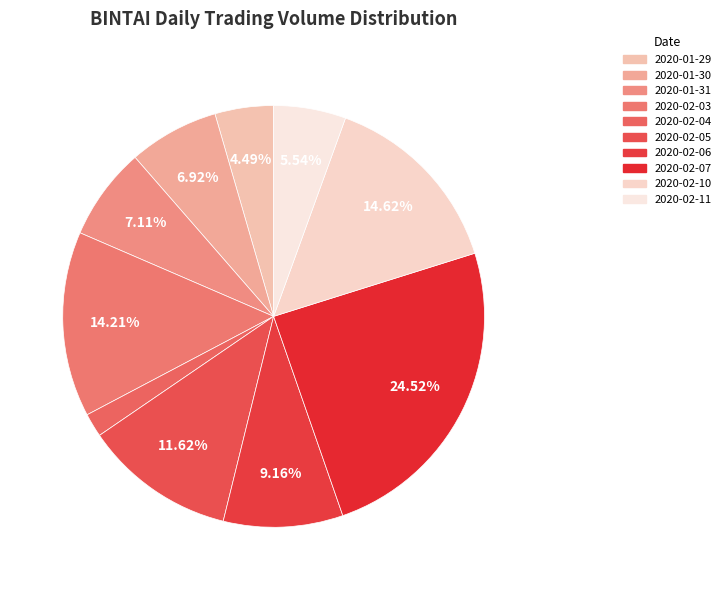

To the nearest percent, what is the combined percentage of 2020-02-11 and 2020-01-29?

10%